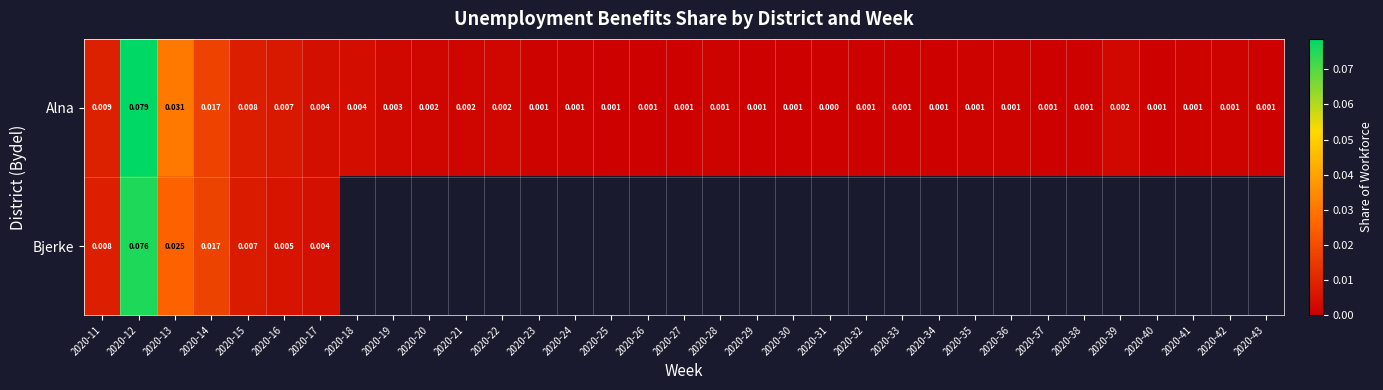

Rank the series at 2020-16 from highest to lowest value.

Alna, Bjerke